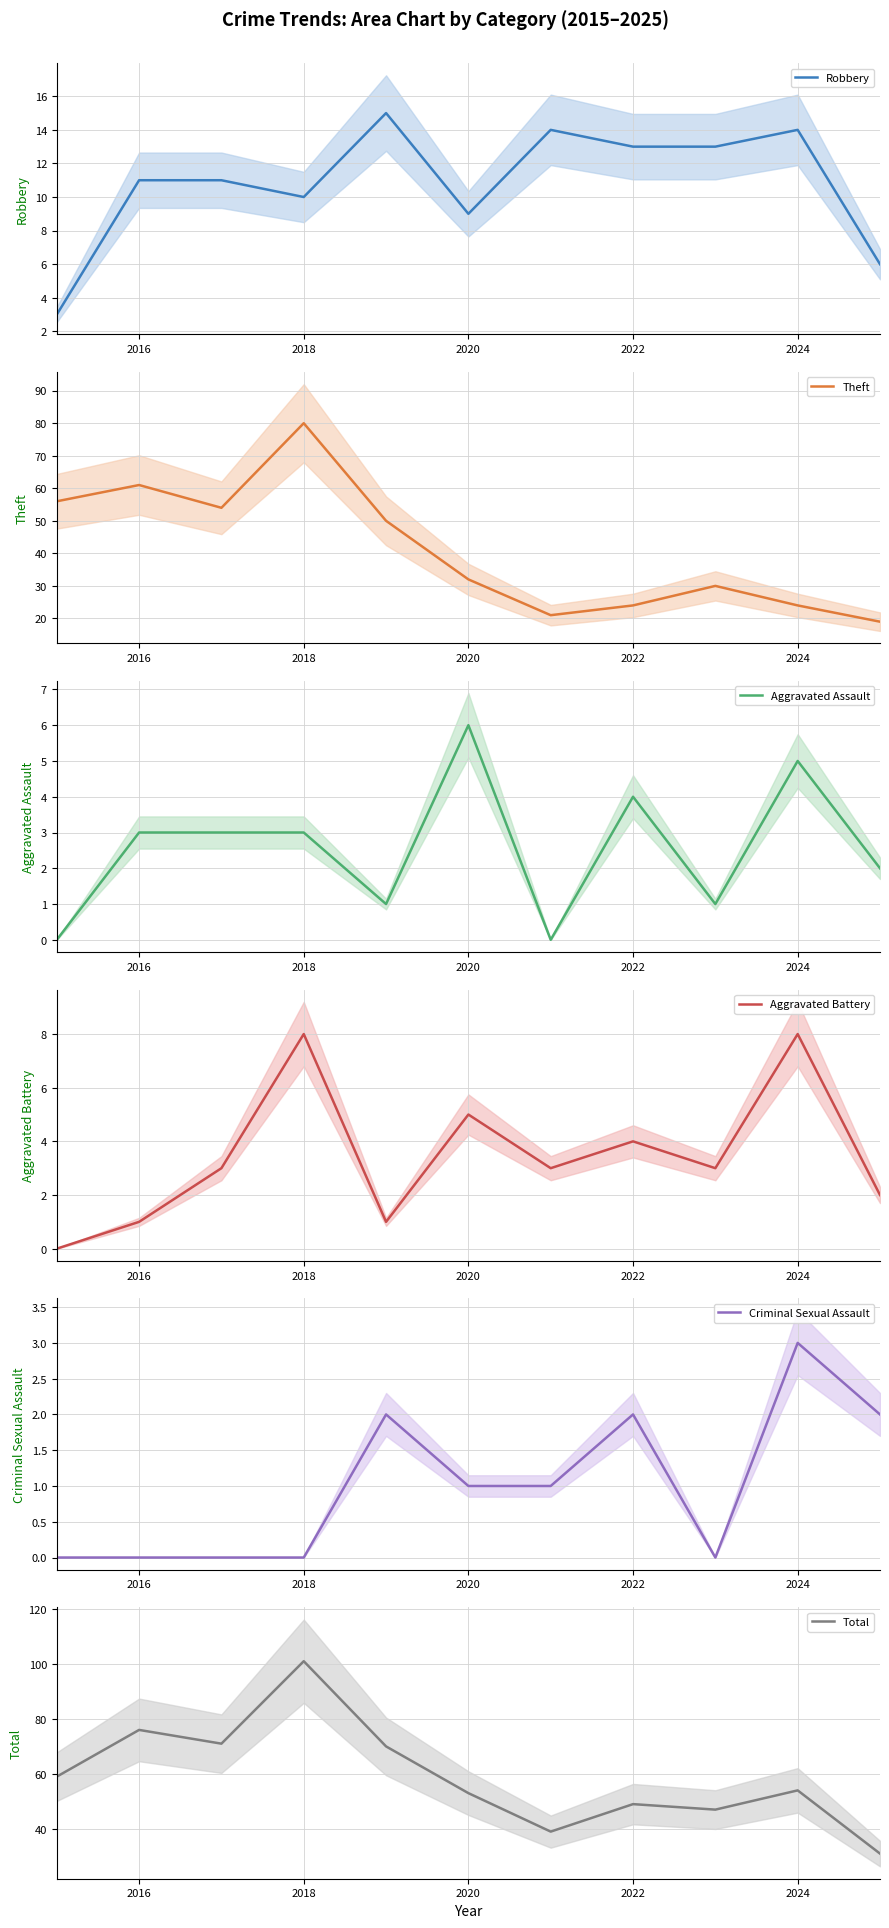

What is the lowest value of the Robbery series?

3